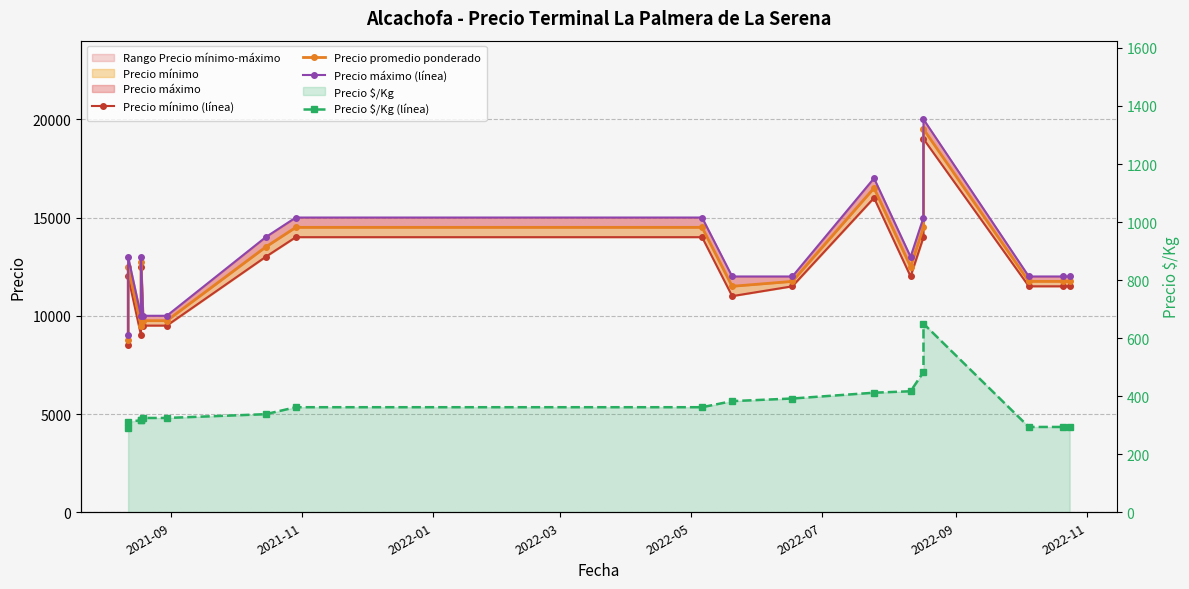

What is the difference between the maximum and second lowest values in the Precio mínimo (línea) series?

10000